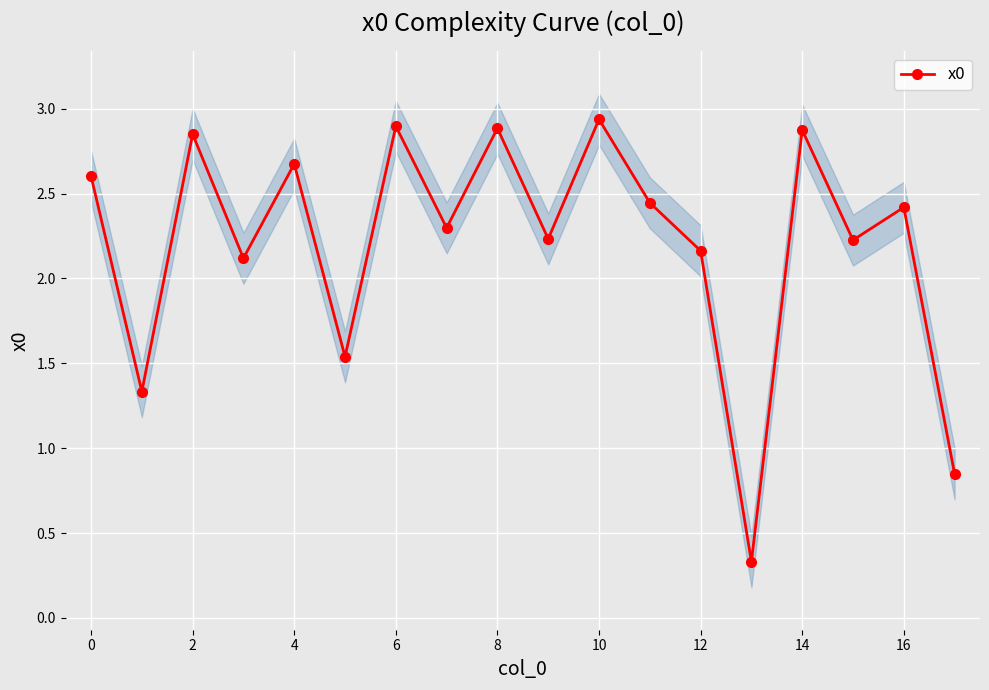

What is the greatest value displayed?

2.9